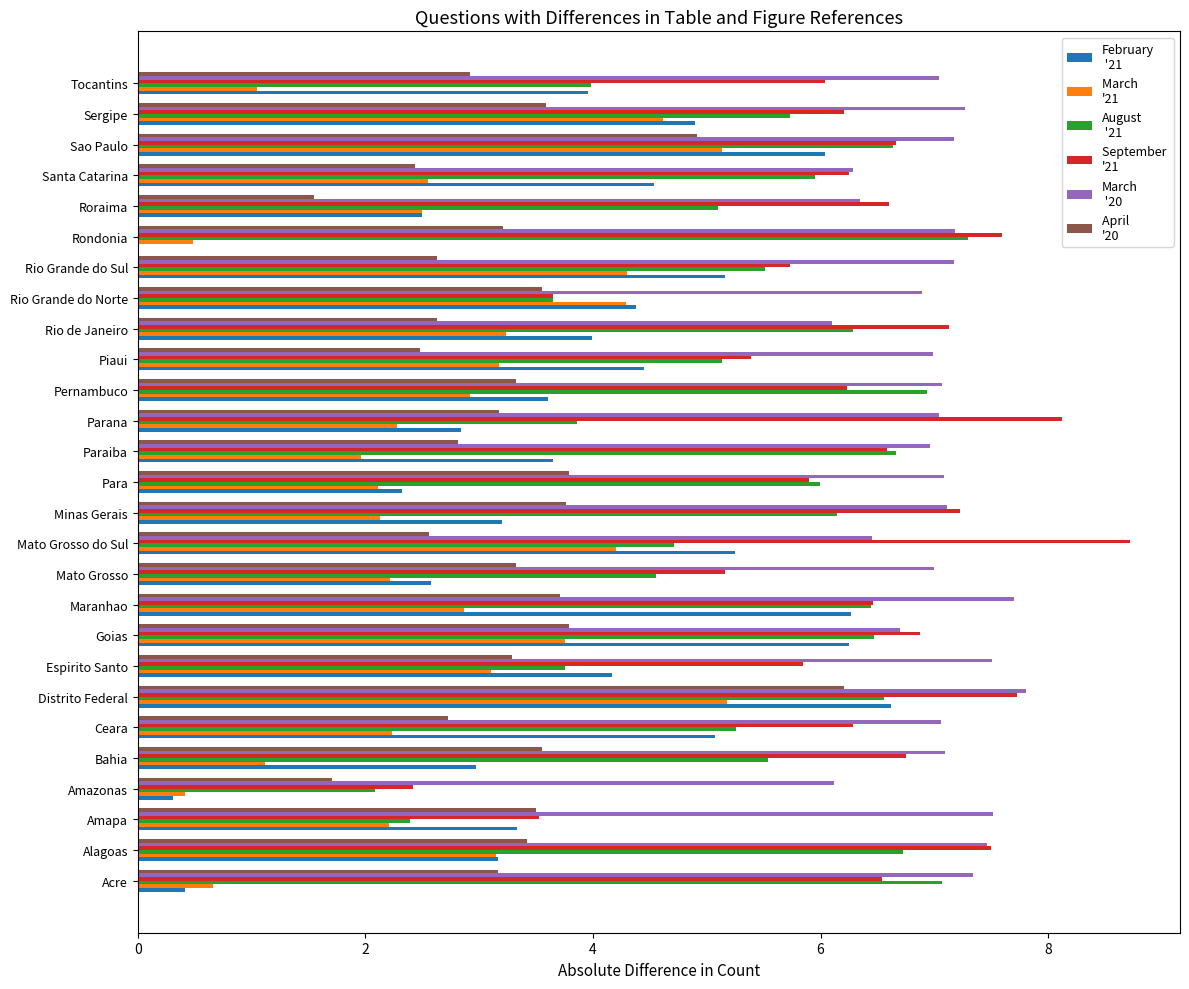

What is the total value across all series at Tocantins?

25.0